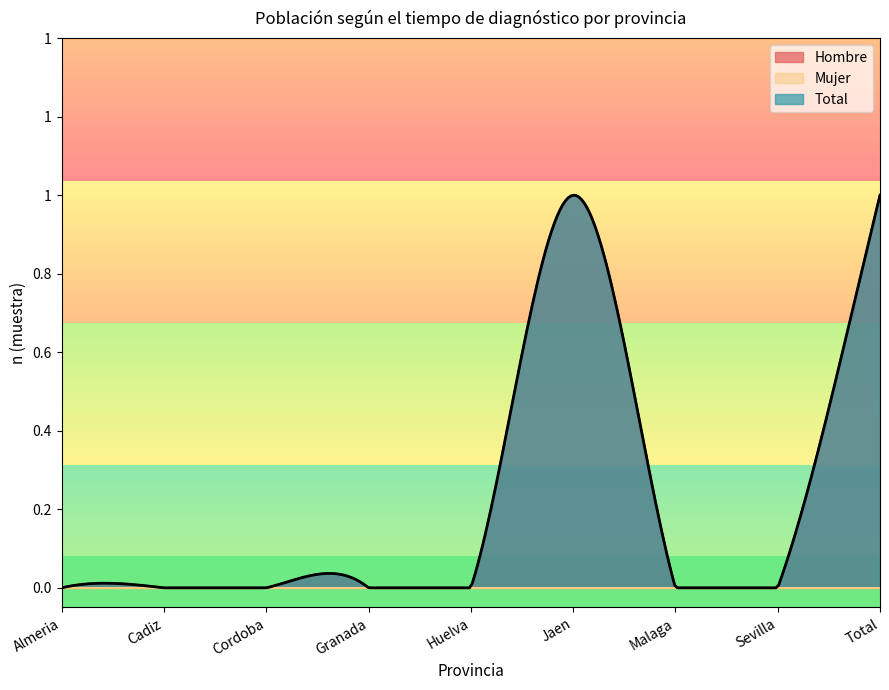

What is the greatest value displayed?

1